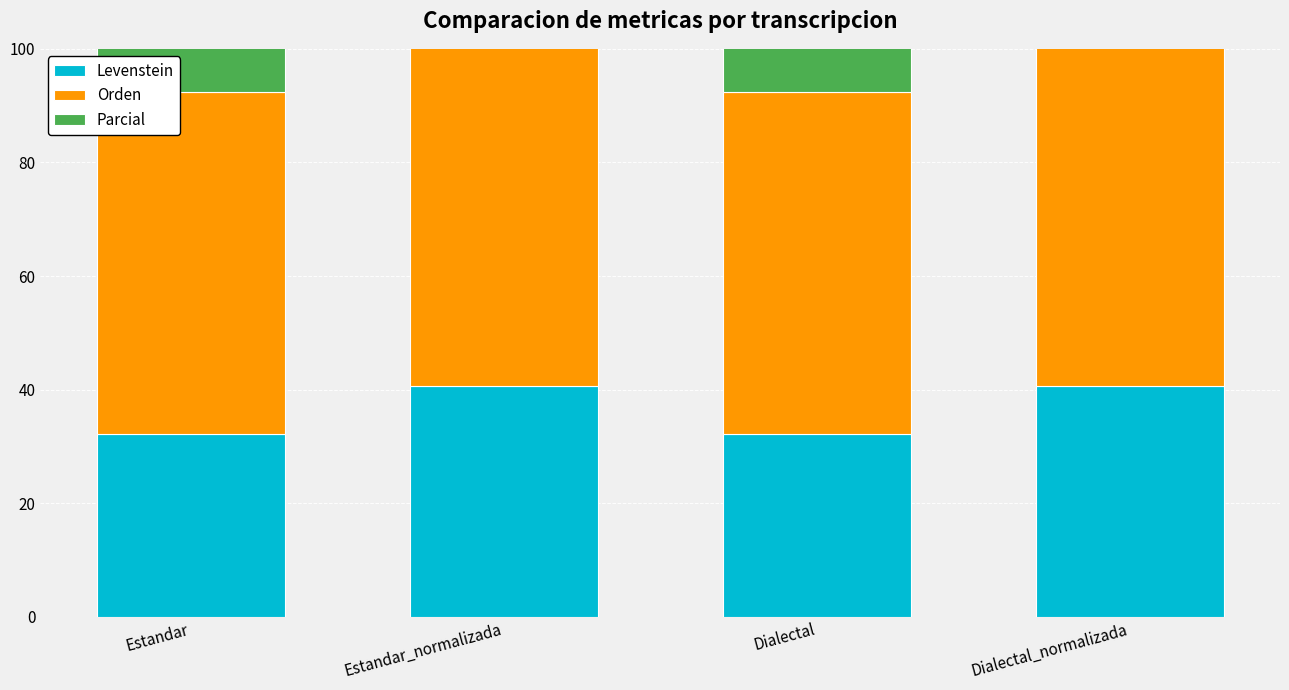

Which series has the largest total across all categories?

Parcial